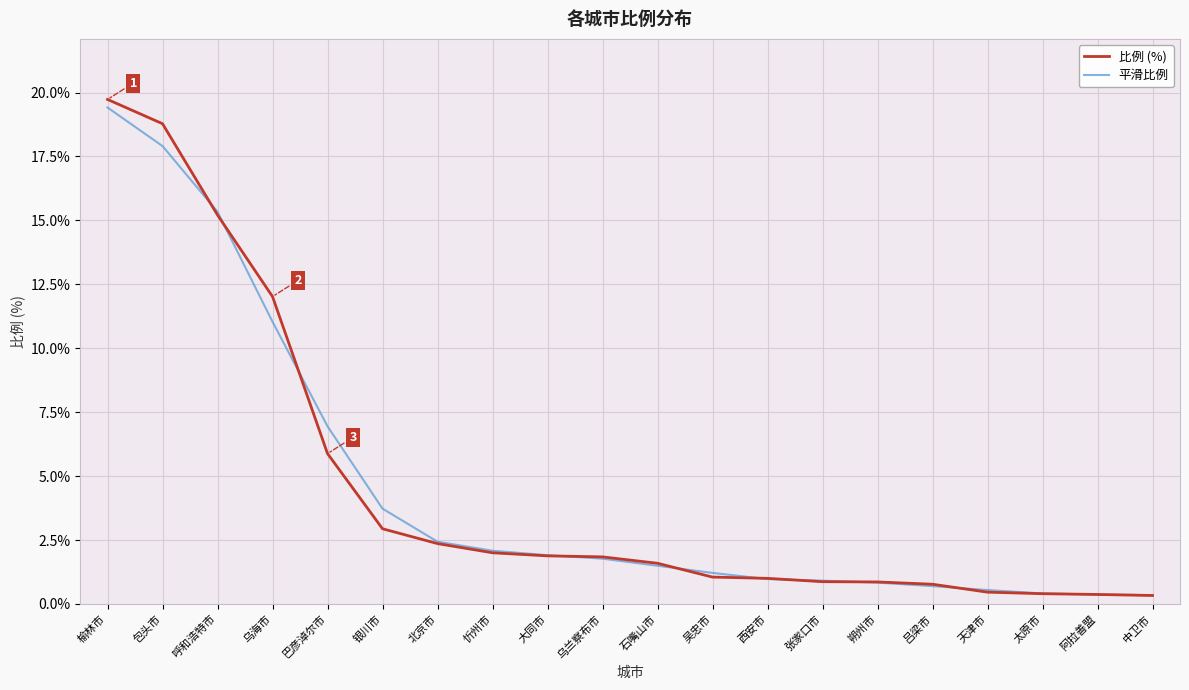

At which label does 比例 (%) reach its peak?

榆林市